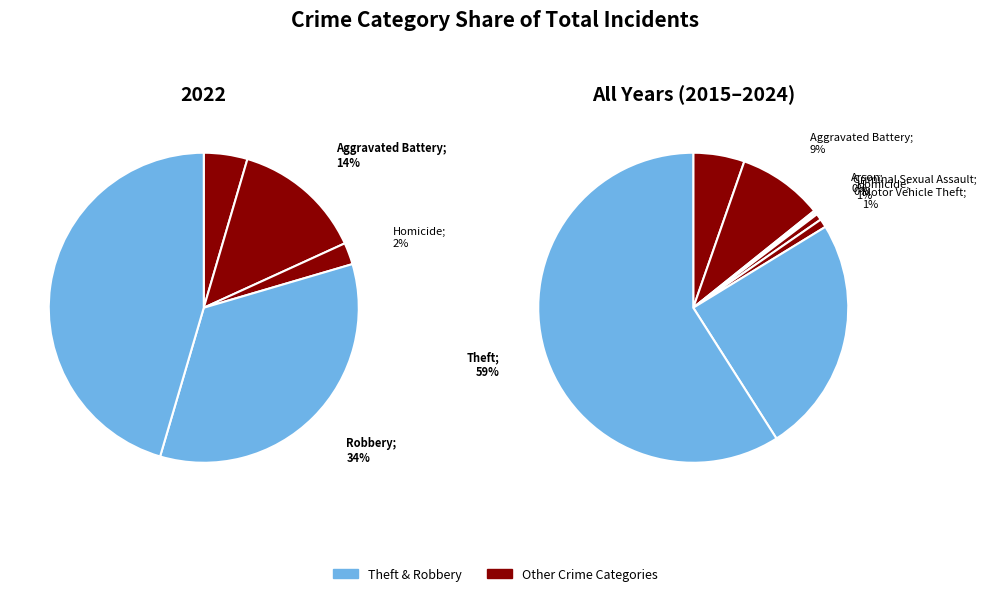

Count the number of slices in the pie.

8